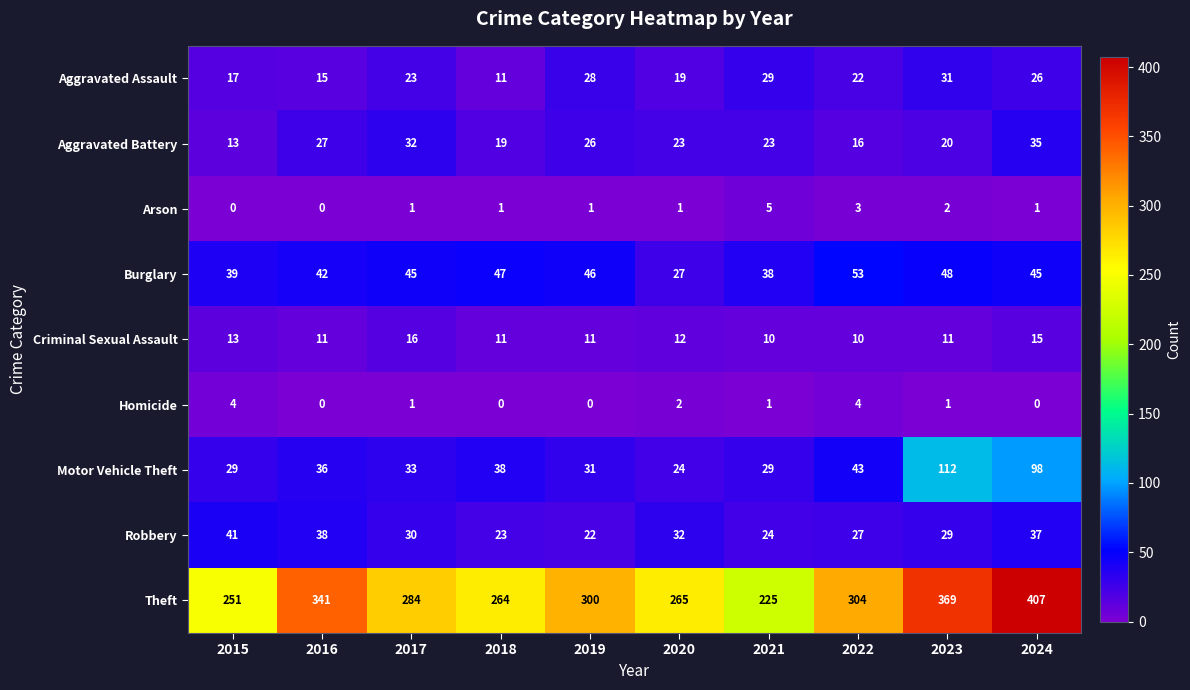

What is the total value across all series at 2021?

384